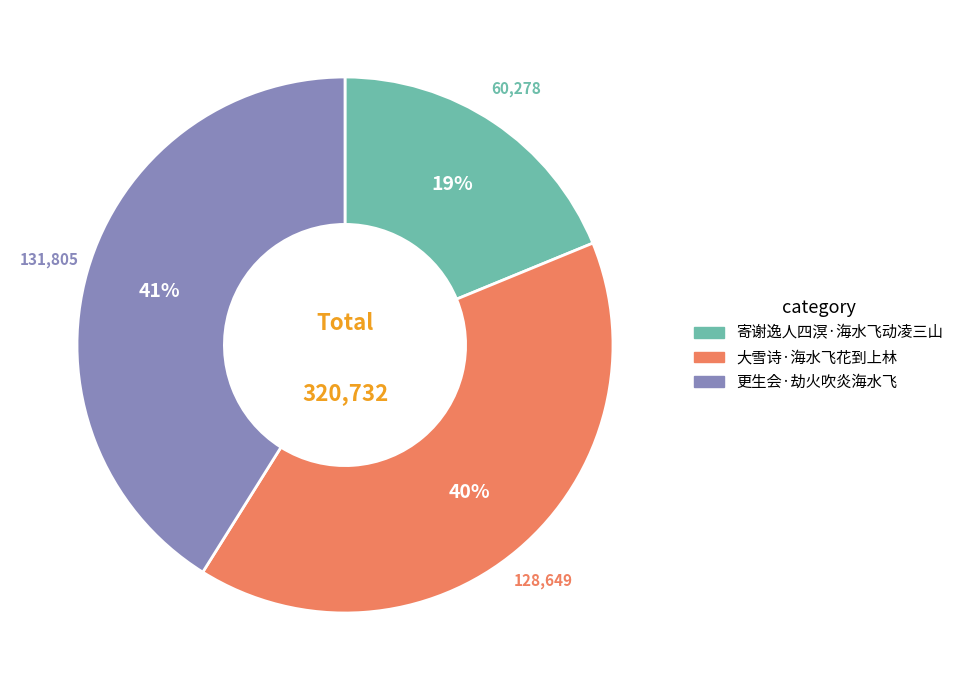

Is 寄谢逸人四溟·海水飞动凌三山 the majority of the pie?

No